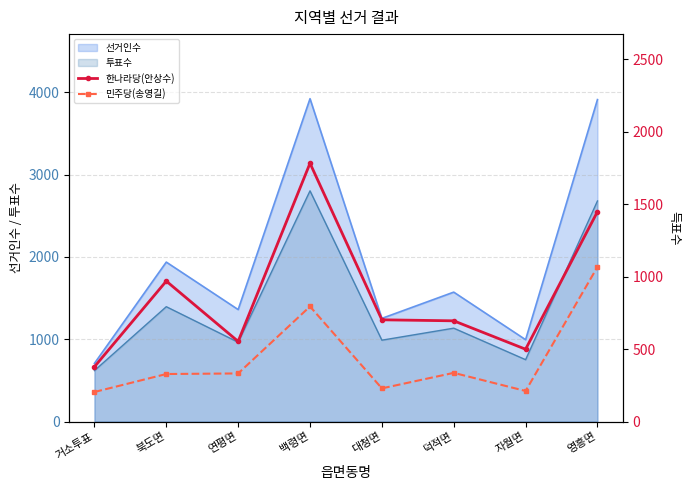

Is it true that 선거인수 equals 1932 at 백령면?

False